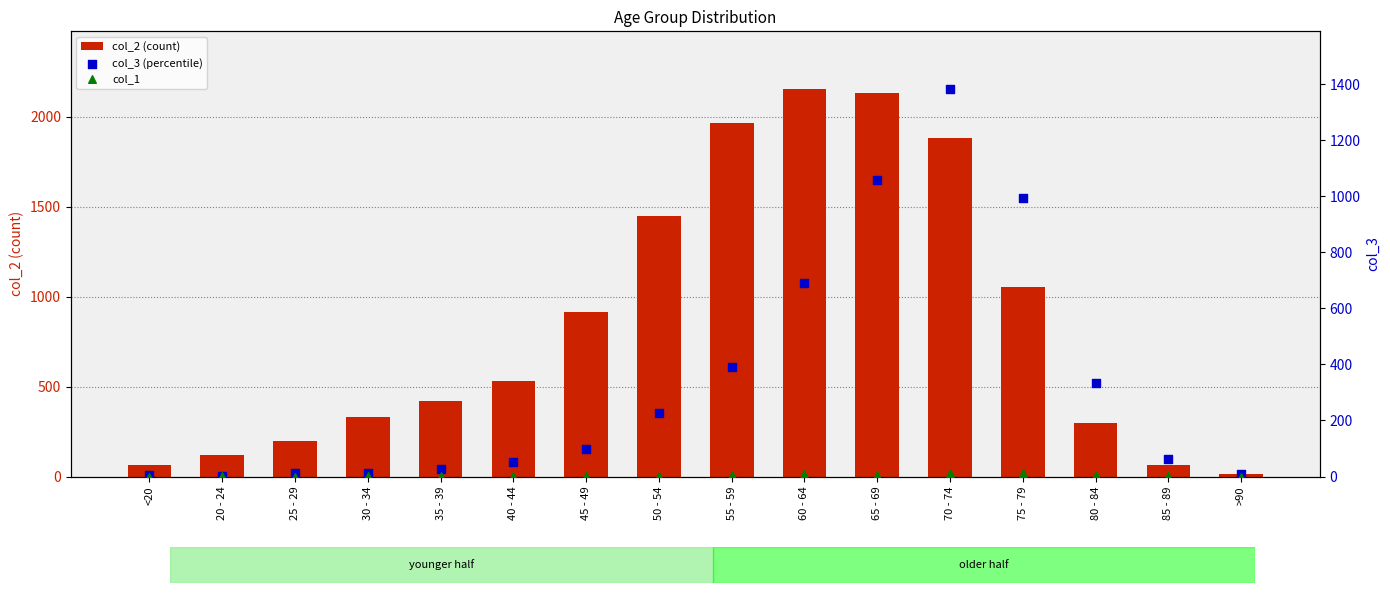

At how many categories does at least one series exceed 1838?

4